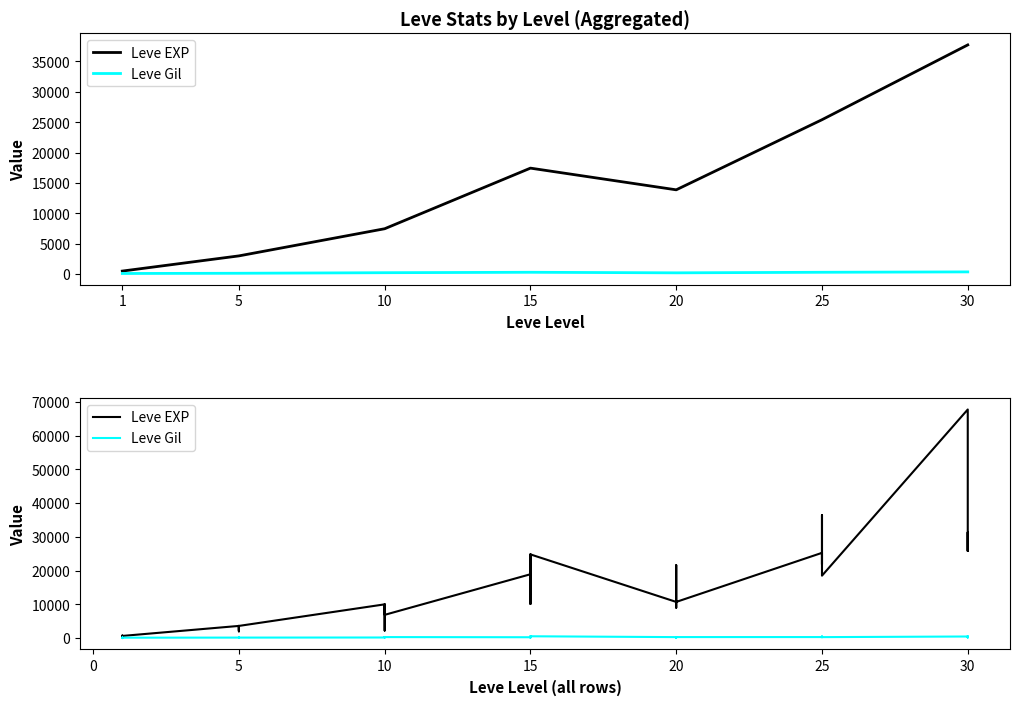

What is the value of the Leve Gil point at the 11th from the left?

112